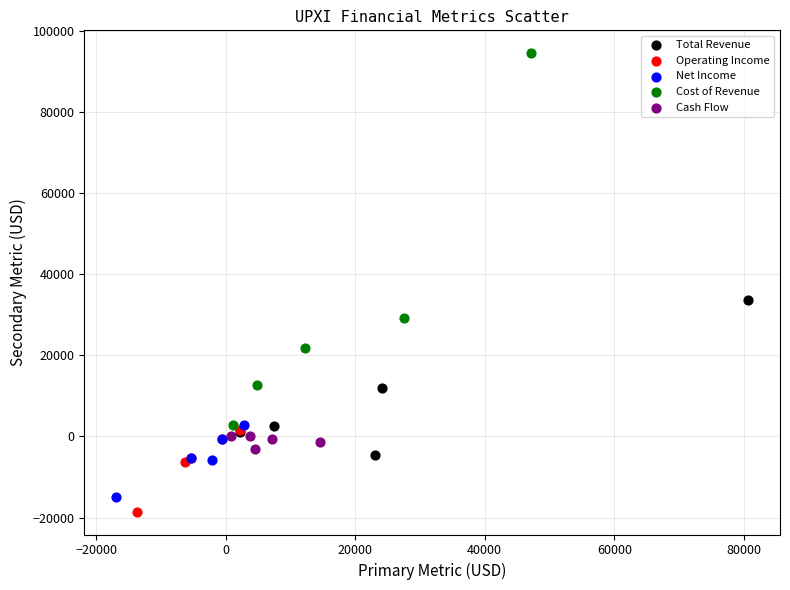

Which series has the largest Y range (max minus min)?

Cost of Revenue